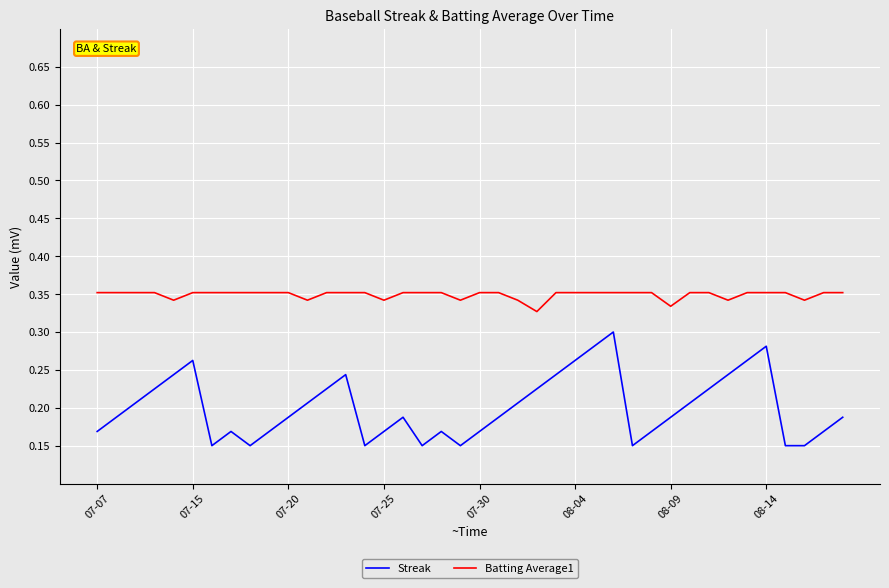

Which series has the largest range (max minus min)?

Streak